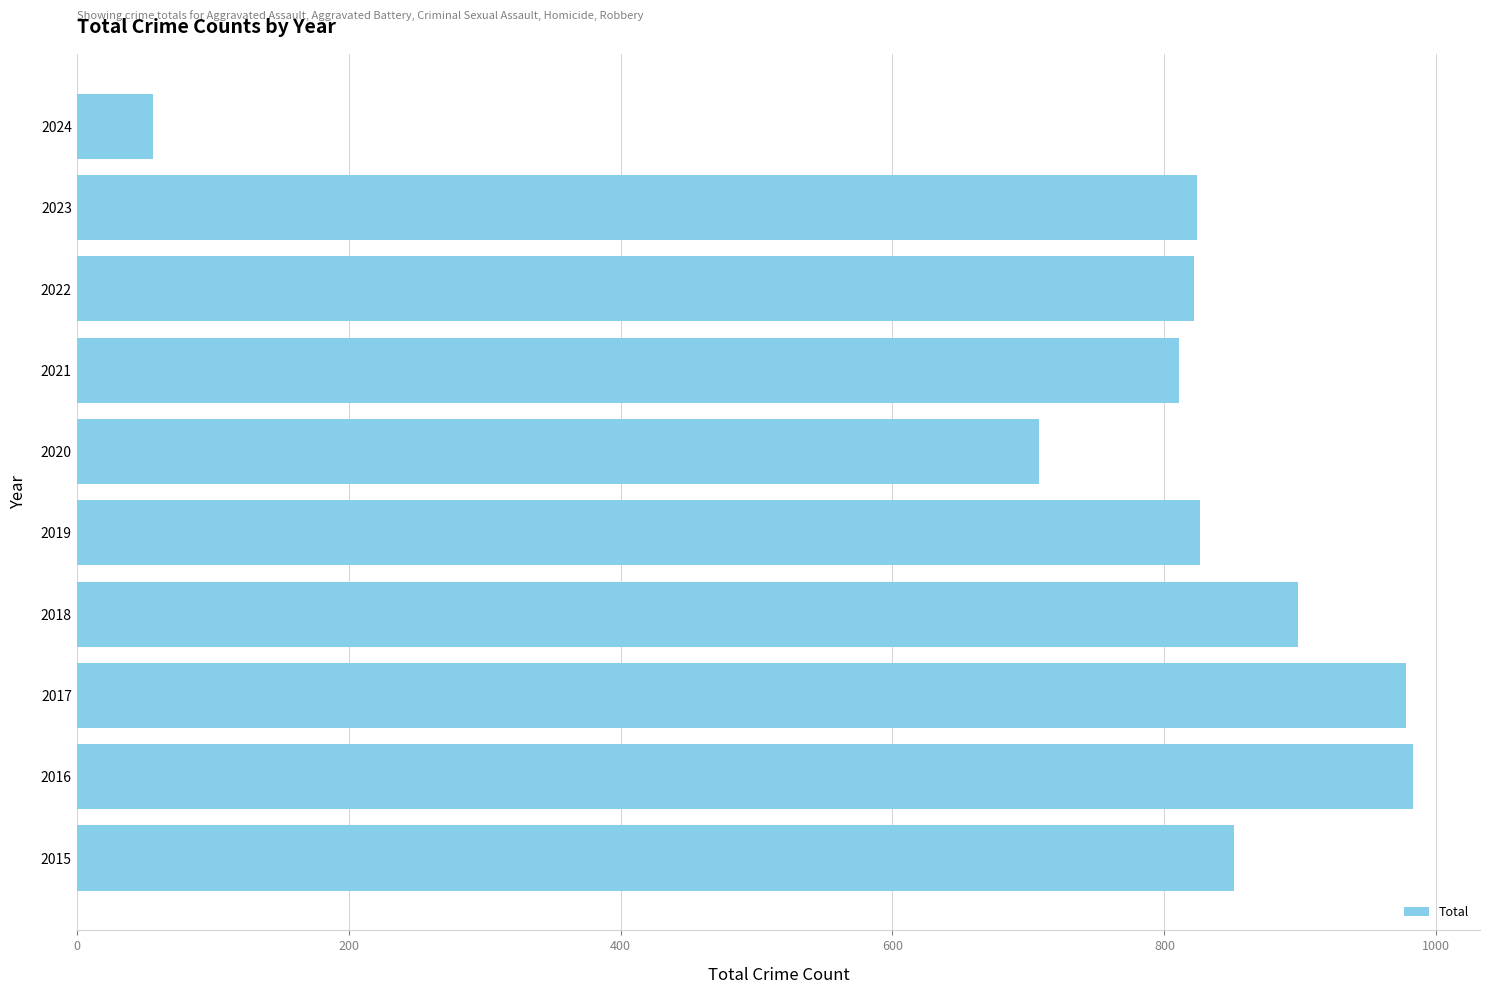

What is the difference between the maximum and second lowest values?

275